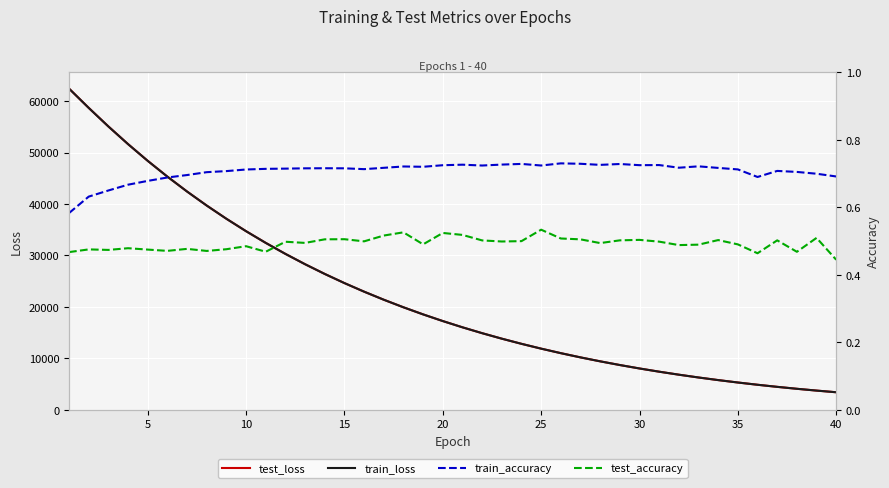

What is the difference between the highest and lowest values at 27?

9408.3